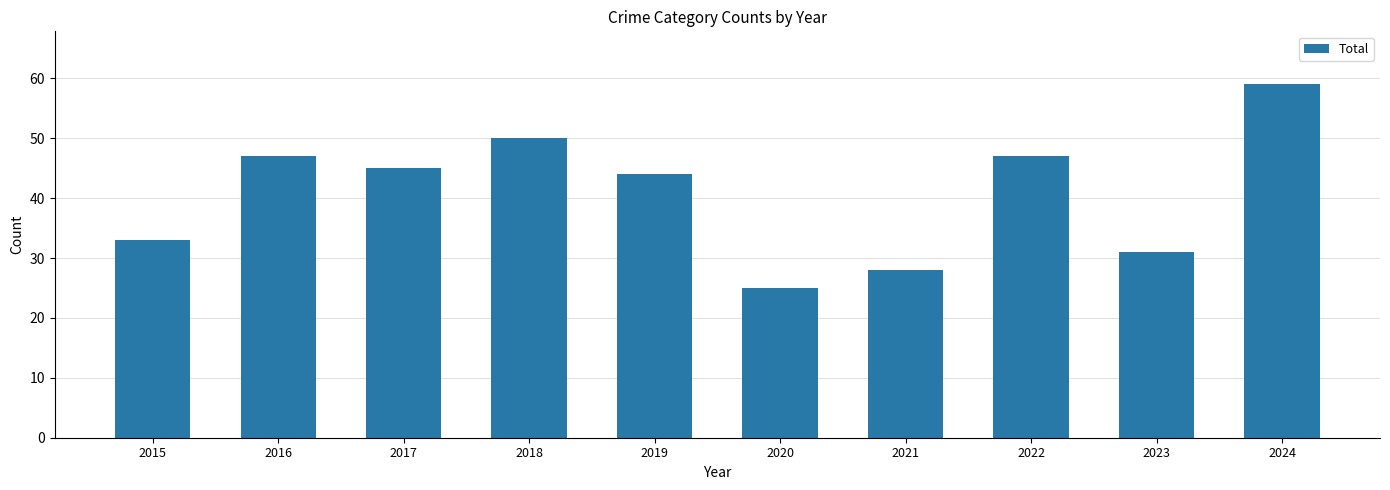

What is the greatest value displayed?

59